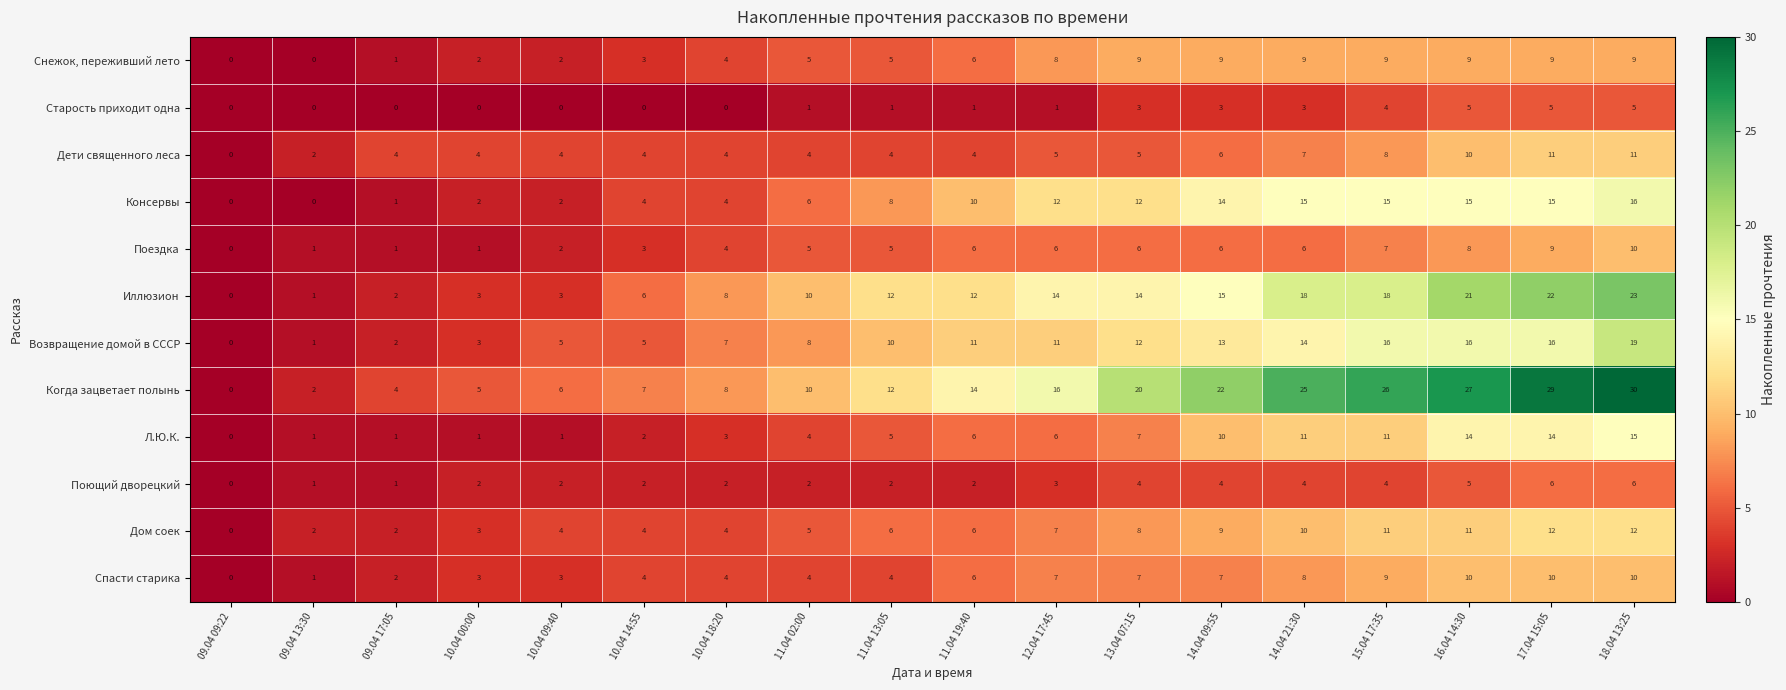

At how many categories does at least one series exceed 13?

9